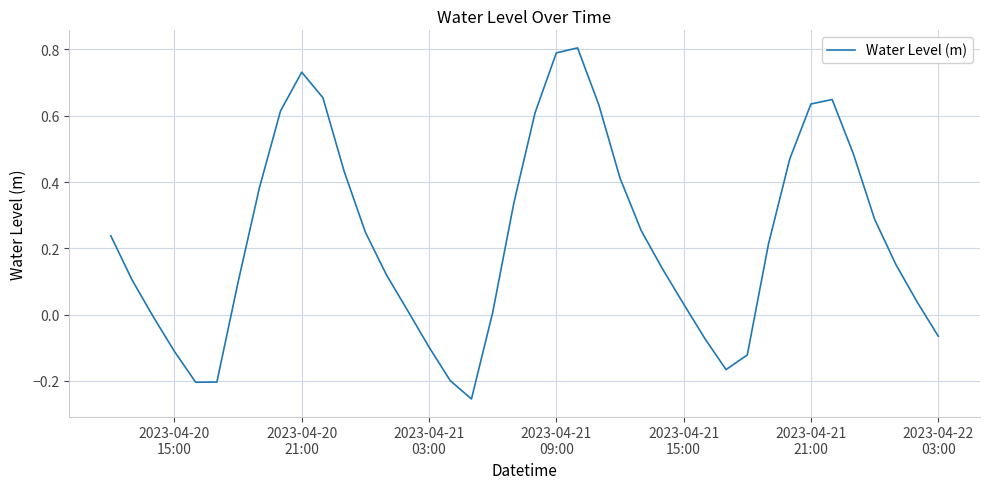

What is the maximum value shown in the chart?

0.8